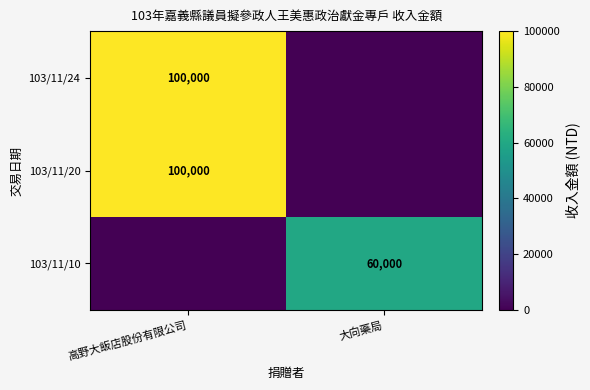

True or false: 103/11/10 has a value of 105115 at 大向藥局.

False